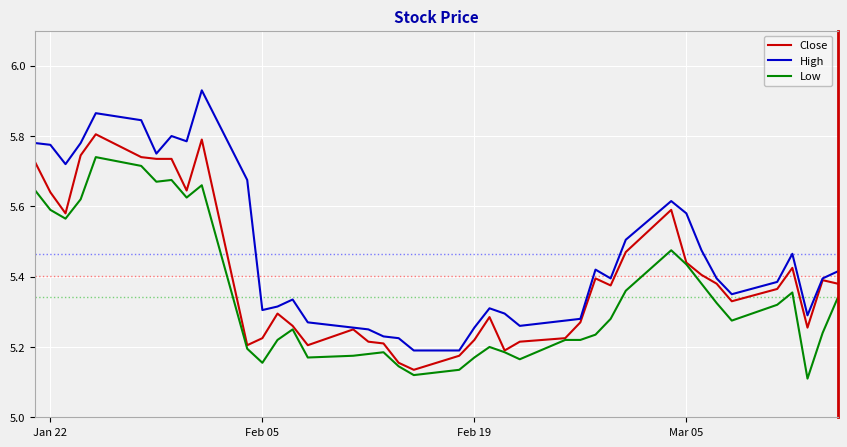

Which series has the largest total across all categories?

High